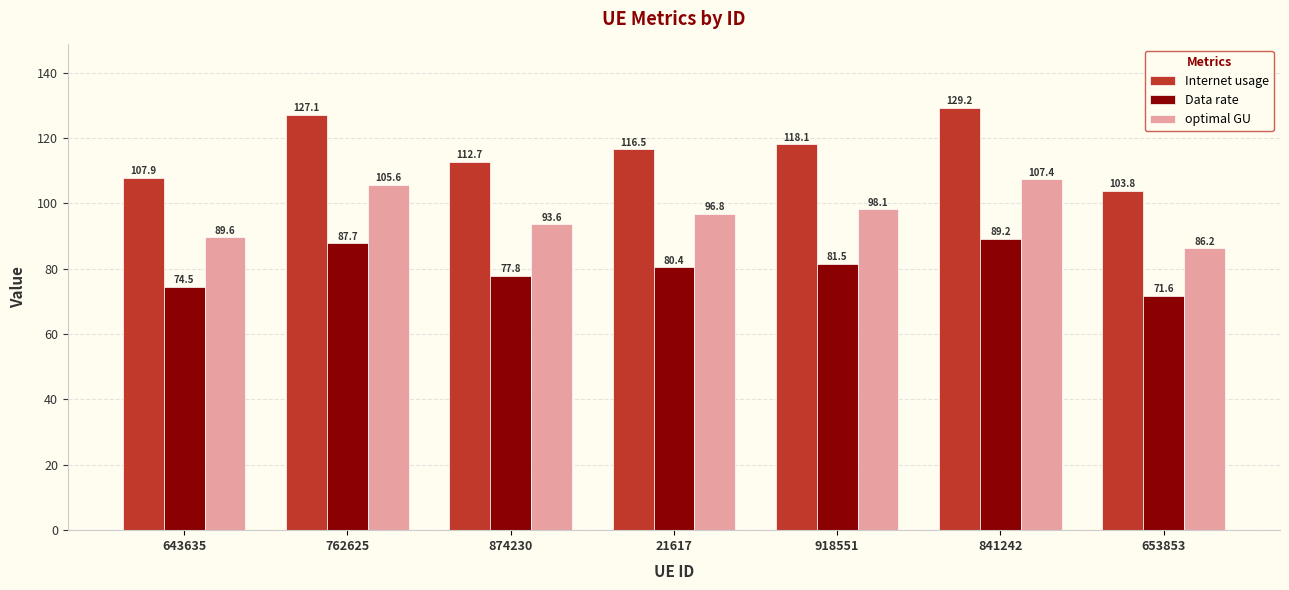

What is the total value across all series at 918551?

297.8